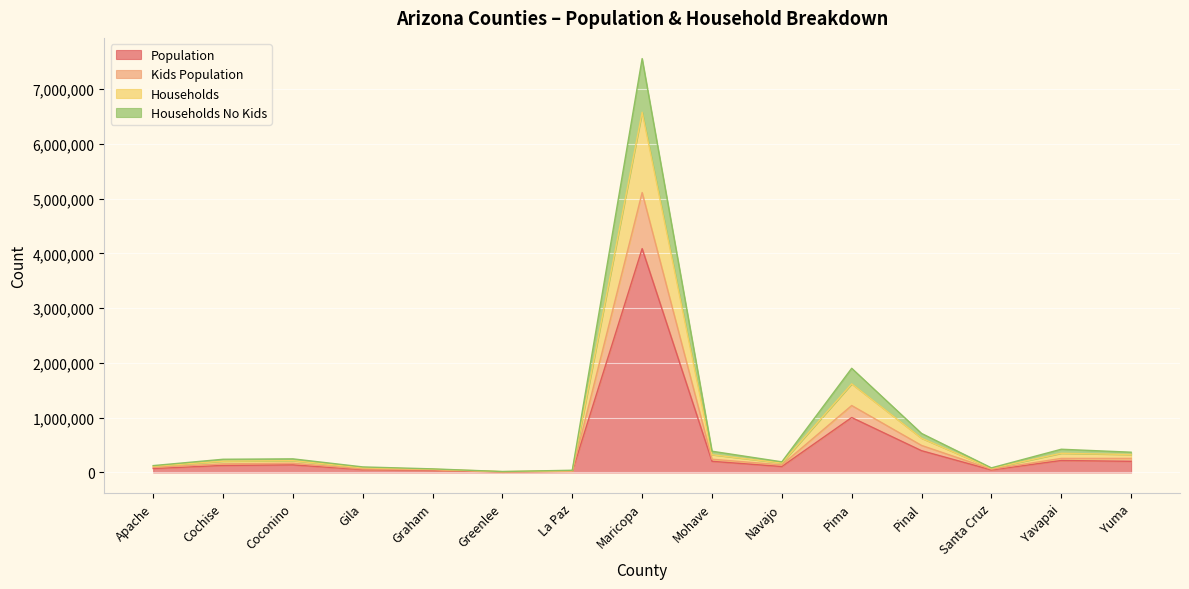

How many lines are shown in the chart?

4